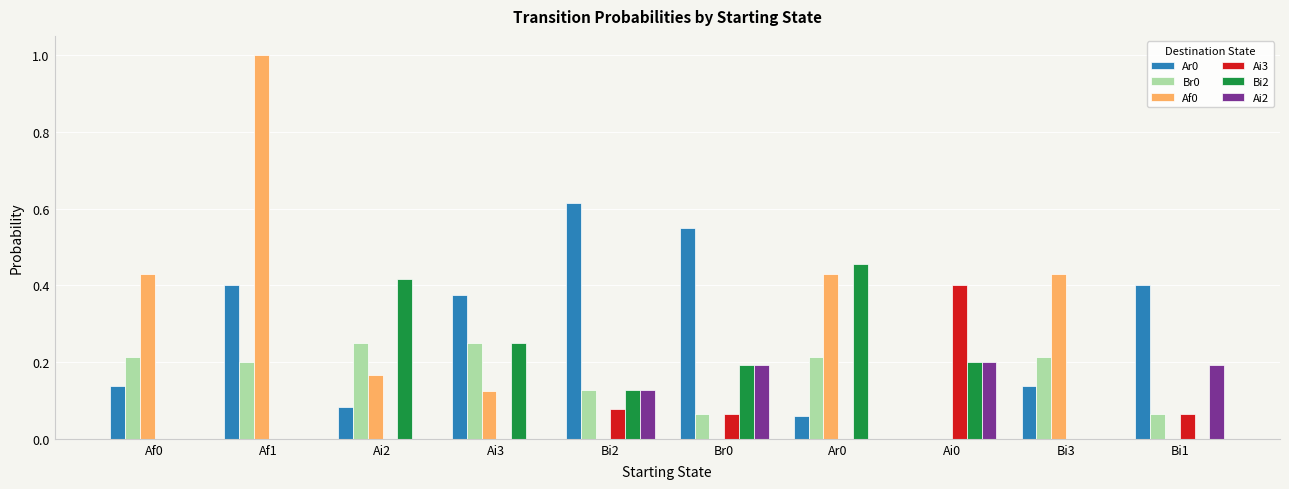

True or false: Ai3 has a value of 0.0 at Ai2.

True